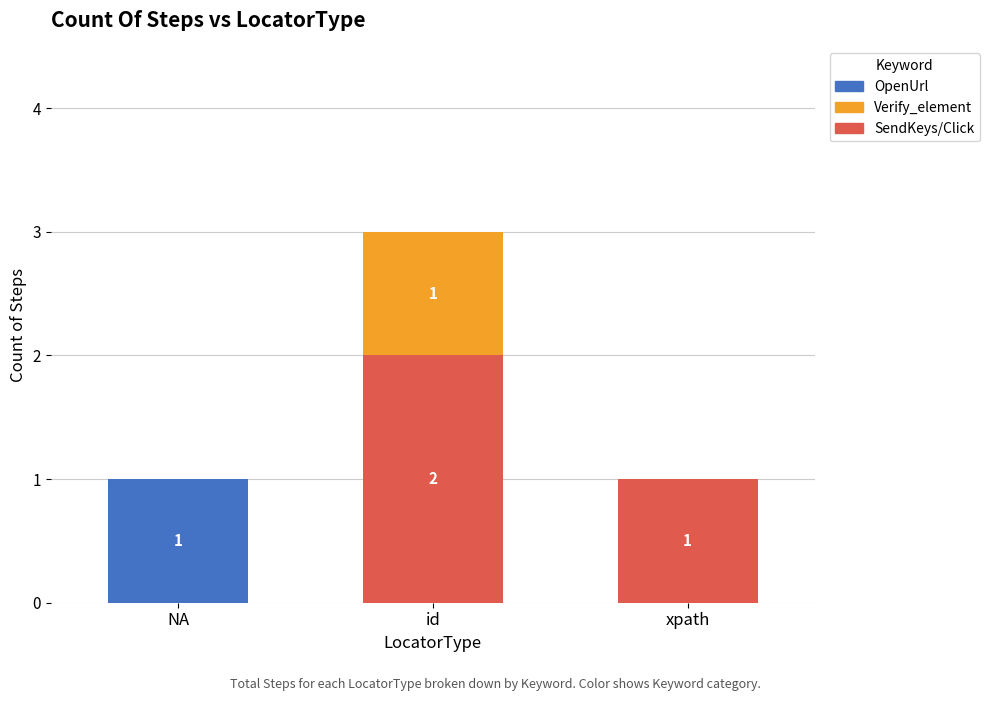

Reading left to right, transcribe the values for SendKeys/Click.

NA=0	id=2	xpath=1